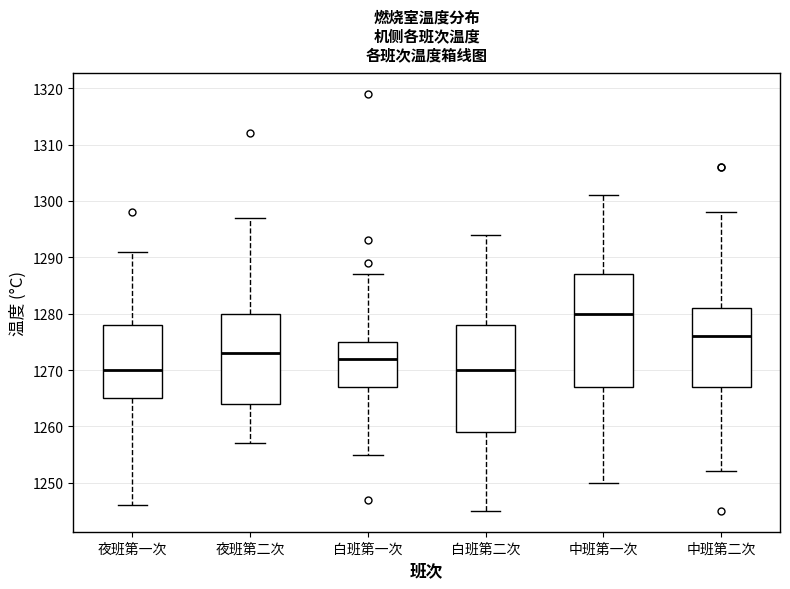

Which box is the tallest, from its lower edge to its upper edge?

中班第一次